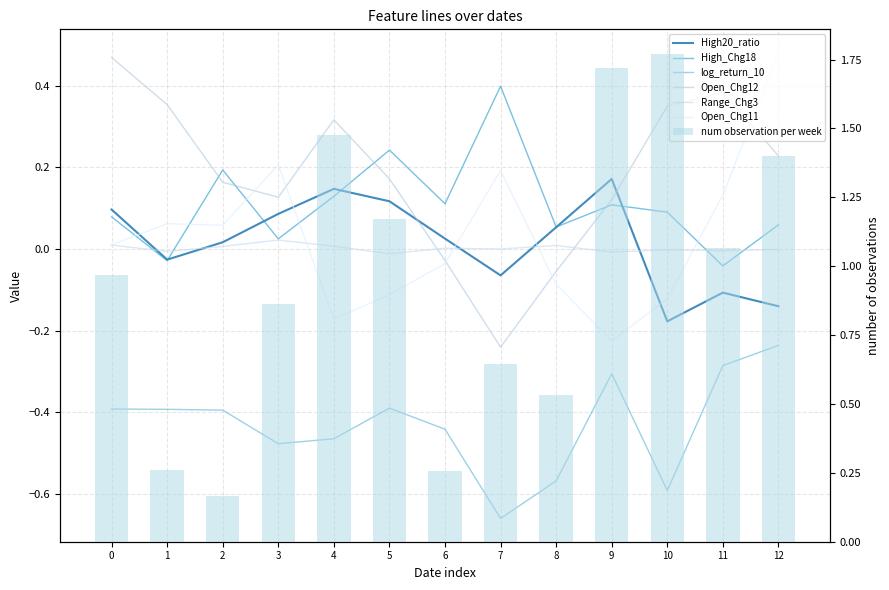

How many negative values does the Range_Chg3 series have?

6